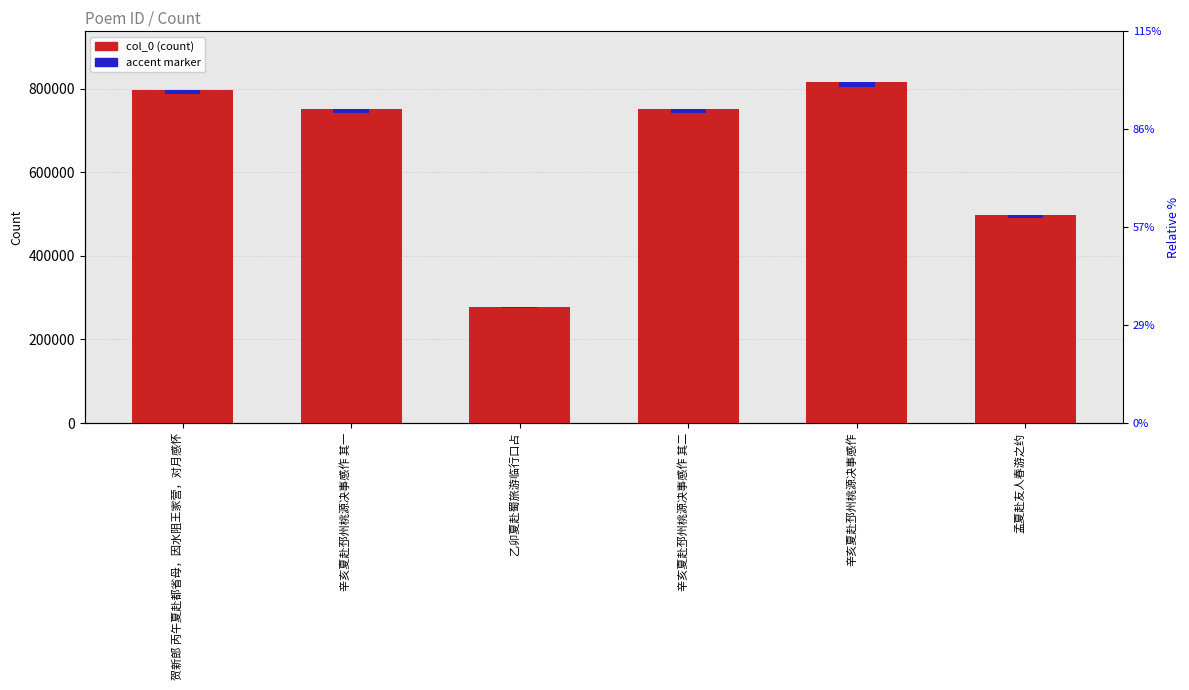

Reading right to left, list all the values displayed in this chart.

col_0 (count): 孟夏赴友人春游之约=497314.0	辛亥夏赴邳州桃源决事感作=815067.0	辛亥夏赴邳州桃源决事感作 其二=751487.0	乙卯夏赴蜀旅游临行口占=277552.0	辛亥夏赴邳州桃源决事感作 其一=751486.0	贺新郎 丙午夏赴都省母，因水阻王家营，对月感怀=797358.0
accent marker: 孟夏赴友人春游之约=5967.8	辛亥夏赴邳州桃源决事感作=9780.8	辛亥夏赴邳州桃源决事感作 其二=9017.8	乙卯夏赴蜀旅游临行口占=3330.6	辛亥夏赴邳州桃源决事感作 其一=9017.8	贺新郎 丙午夏赴都省母，因水阻王家营，对月感怀=9568.3